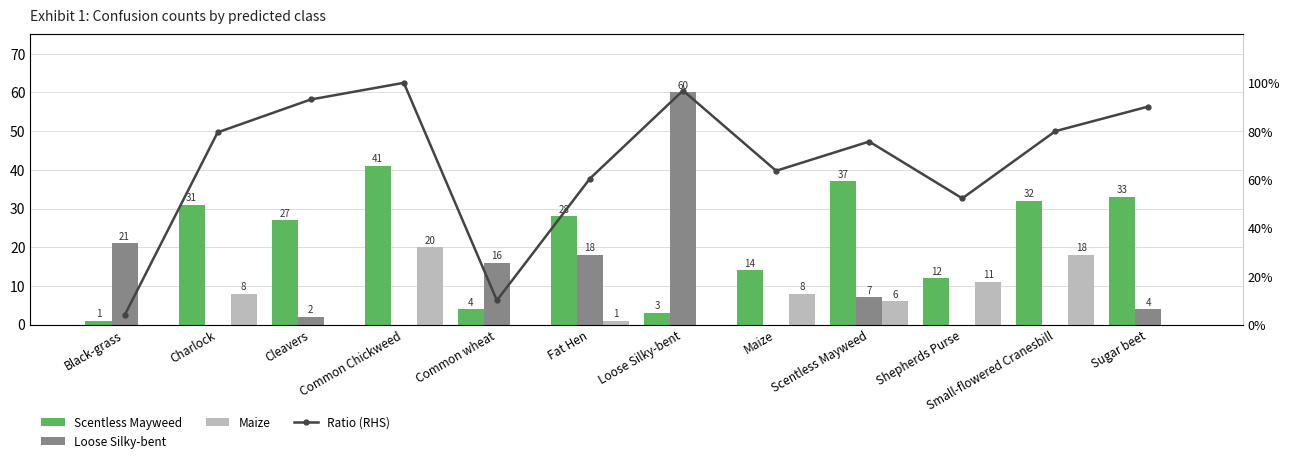

How many categories are shown in the chart?

12